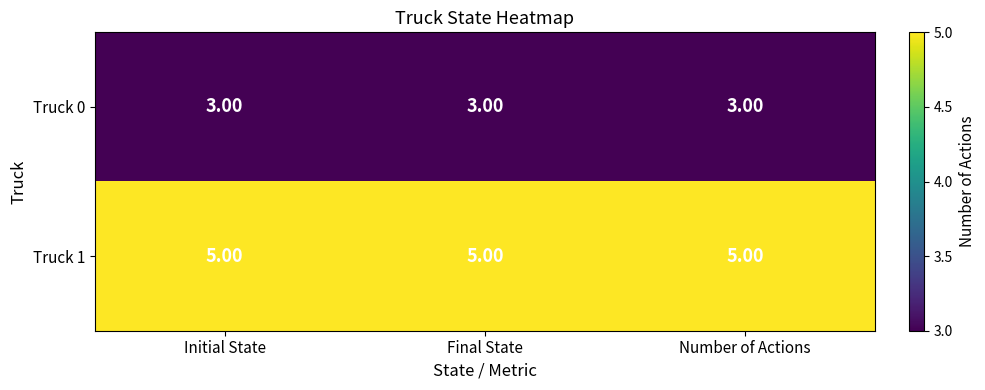

Which series has the largest total across all categories?

Truck 1